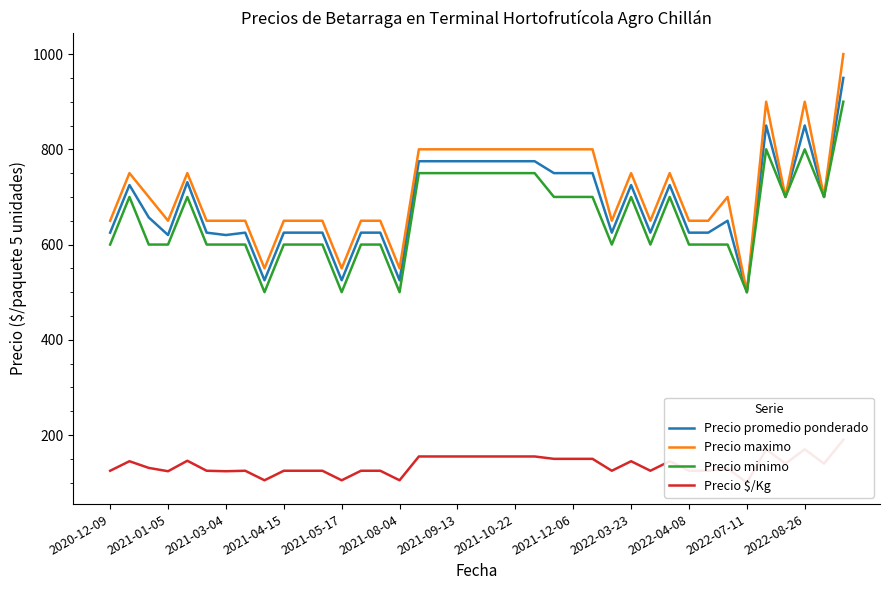

List the series in order of their peak value, highest first.

Precio maximo, Precio promedio ponderado, Precio minimo, Precio $/Kg